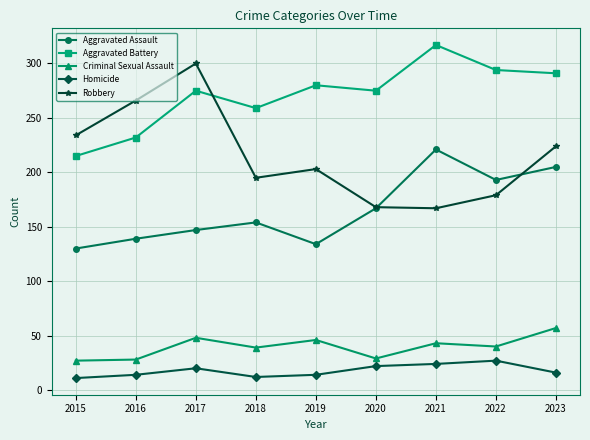

What is the difference between the highest and lowest values at 2016?

252